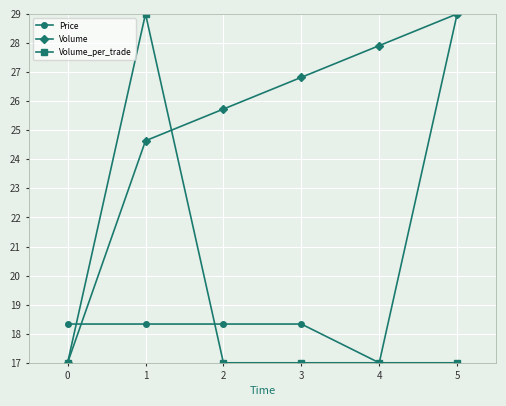

At how many categories does at least one series exceed 19?

5